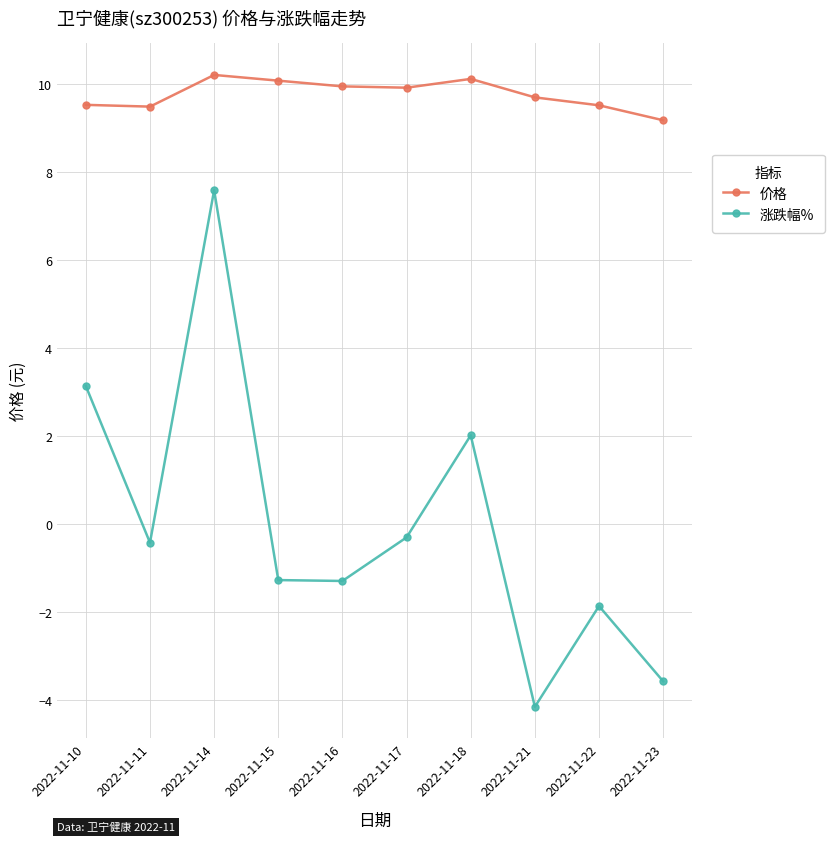

Is it true that 价格 equals 13.4 at 2022-11-23?

False